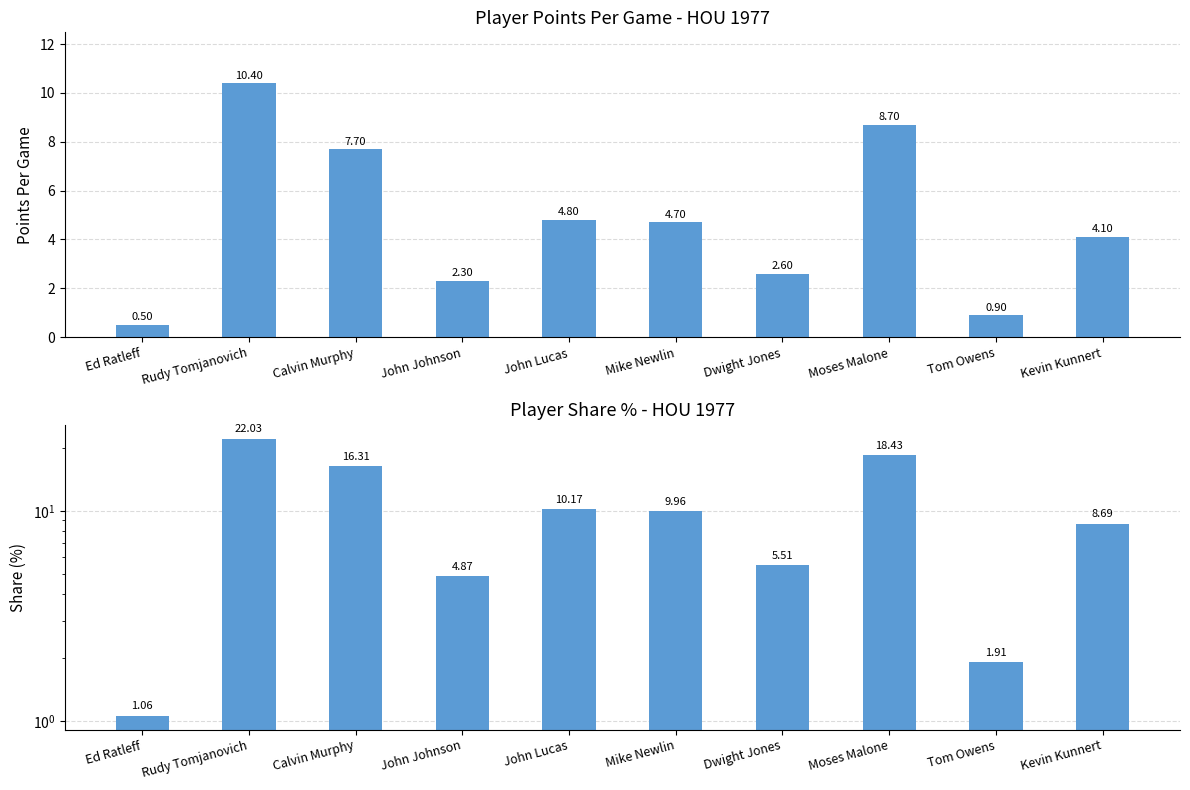

How many bars are there in total?

20